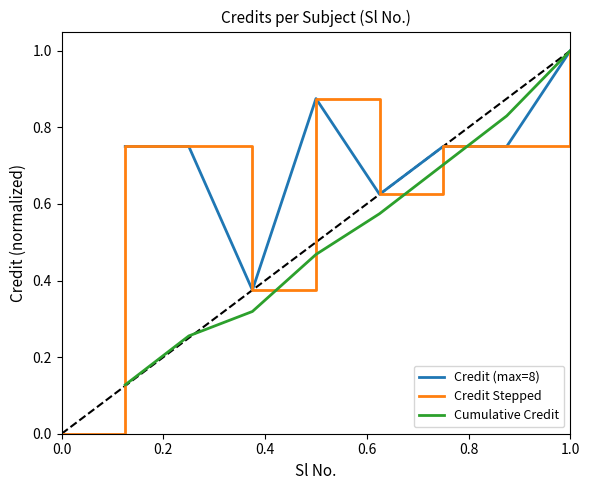

Reading left to right, extract all data points from this chart.

0.8	0.8	0.4	0.9	0.6	0.8	0.8	1.0